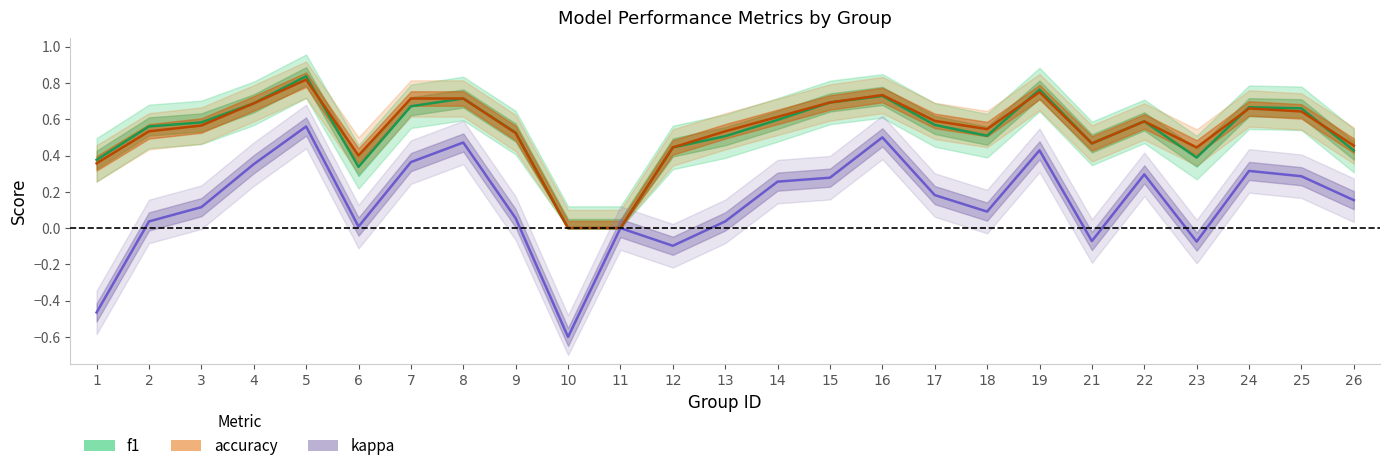

The value of kappa at 10 is -0.6. True or false?

True